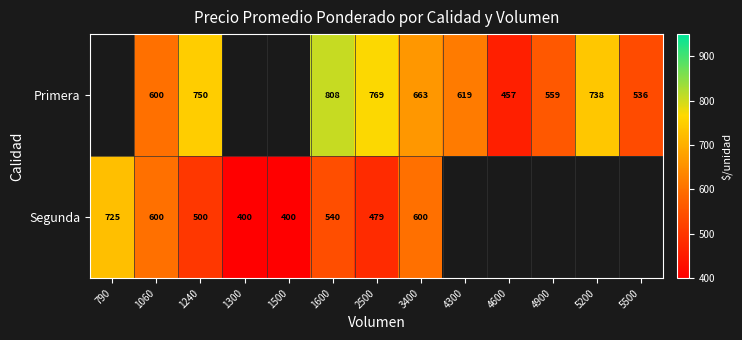

What is the minimum value shown in the chart?

400.0